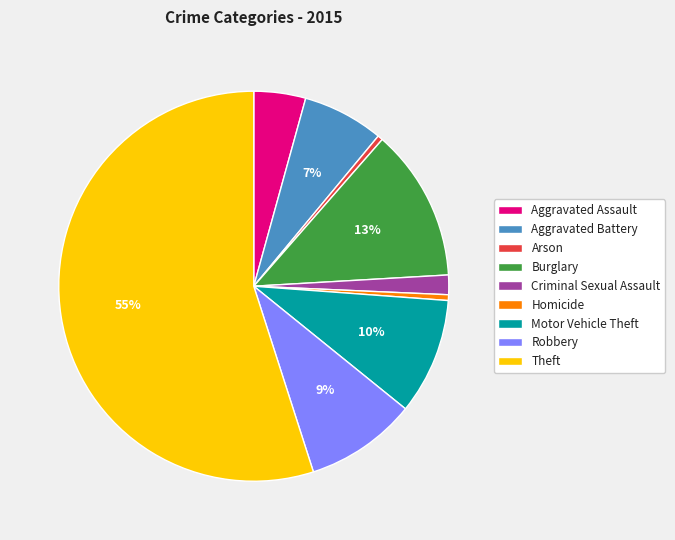

How many segments does this pie chart have?

9